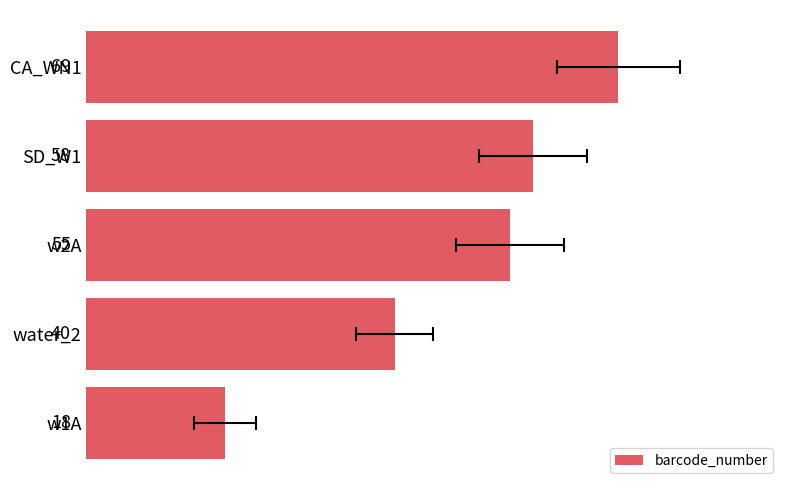

Reading left to right, list all the values displayed in this chart.

69	58	55	40	18